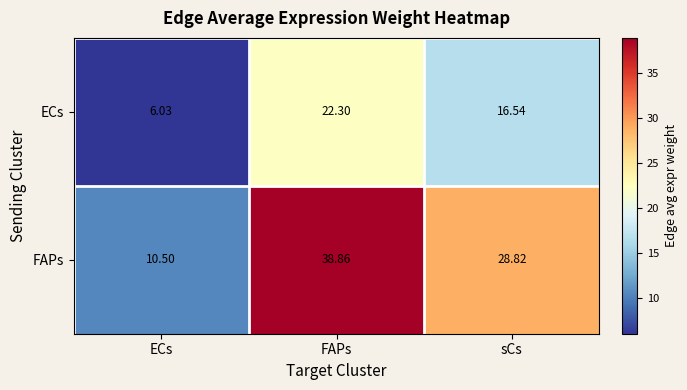

Between ECs and sCs, which series saw the biggest shift?

FAPs